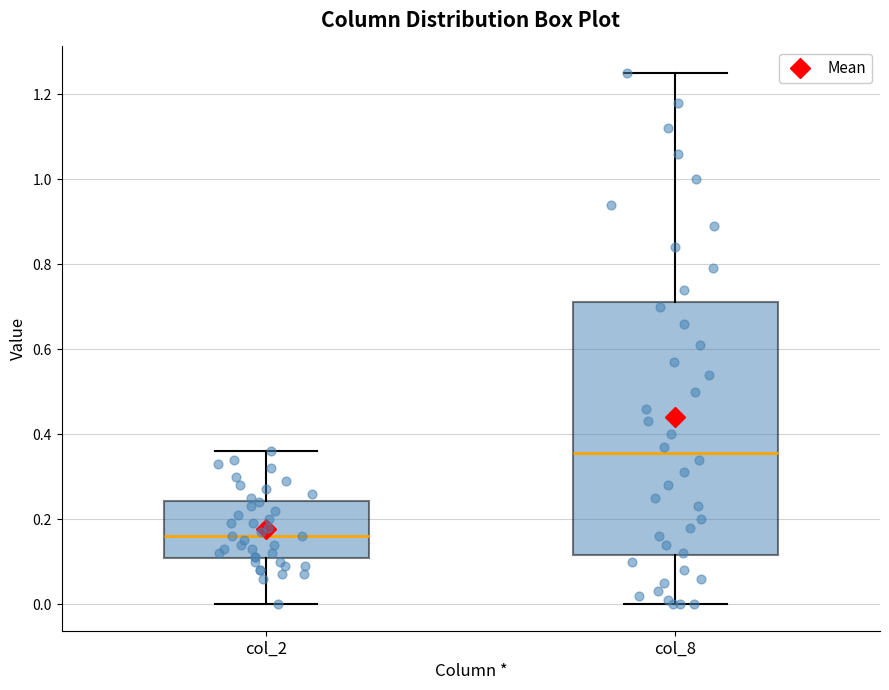

Reading left to right, read every box against the y-axis: the position of its median line, the range the box covers, and the ends of its whiskers. The values are not printed on the chart, so give them approximately, as read against the axis.

col_2: median 0.16, box 0.10 to 0.24, whiskers 0.00 to 0.36
col_8: median 0.36, box 0.12 to 0.72, whiskers 0.00 to 1.26